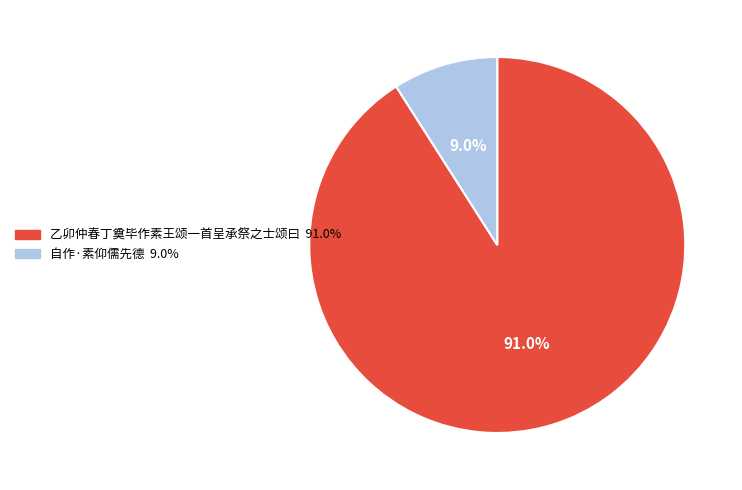

To the nearest percent, what portion does 自作·素仰儒先德 represent?

9%